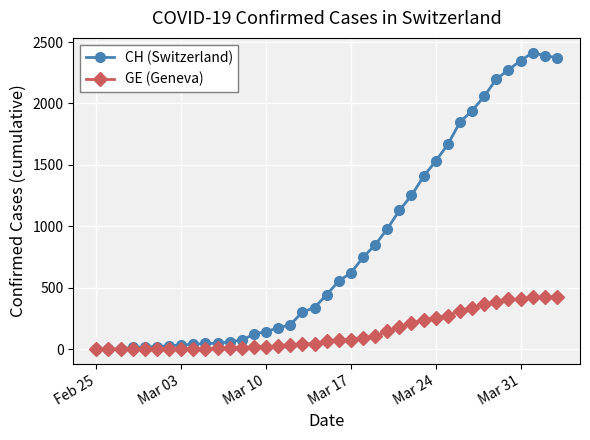

At how many categories does at least one series exceed 1877?

8